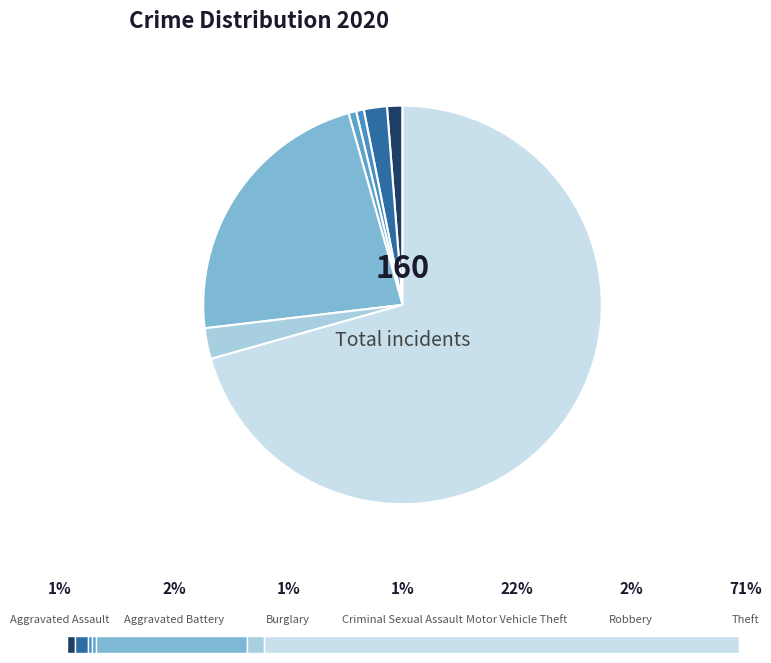

To the nearest percent, what is the difference between the largest and smallest slice percentages?

70%